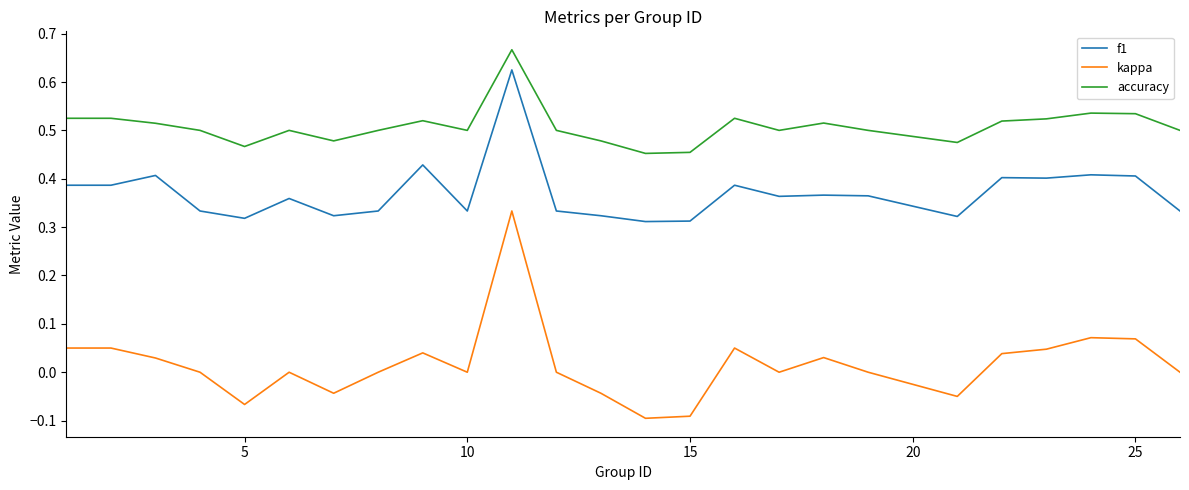

Which series has the widest spread of values?

kappa